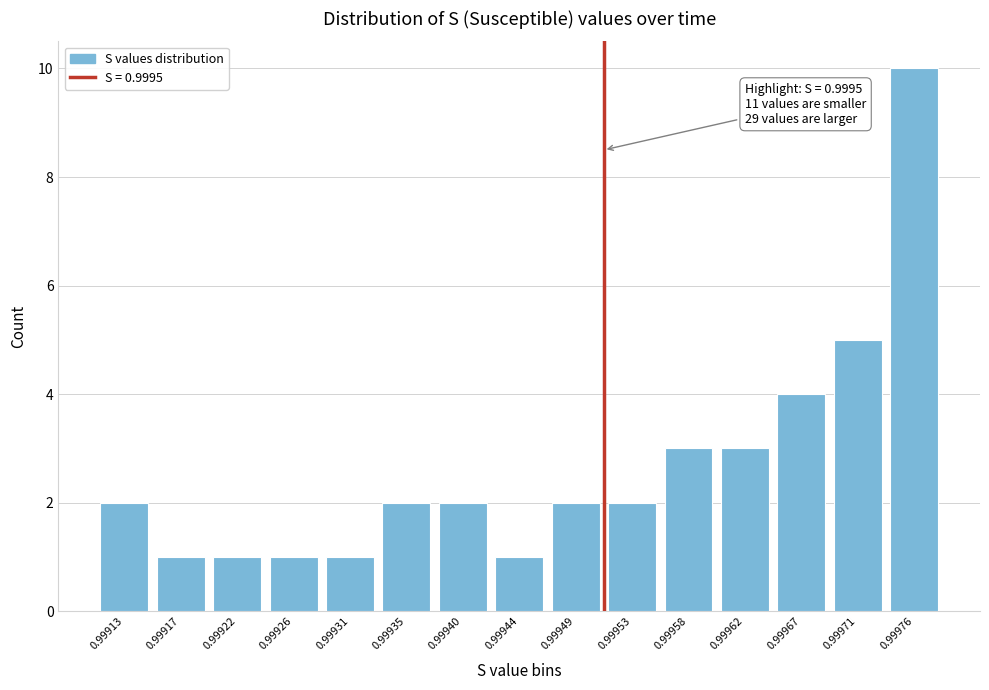

Reading left to right, extract all data points from this chart.

2	1	1	1	1	2	2	1	2	2	3	3	4	5	10